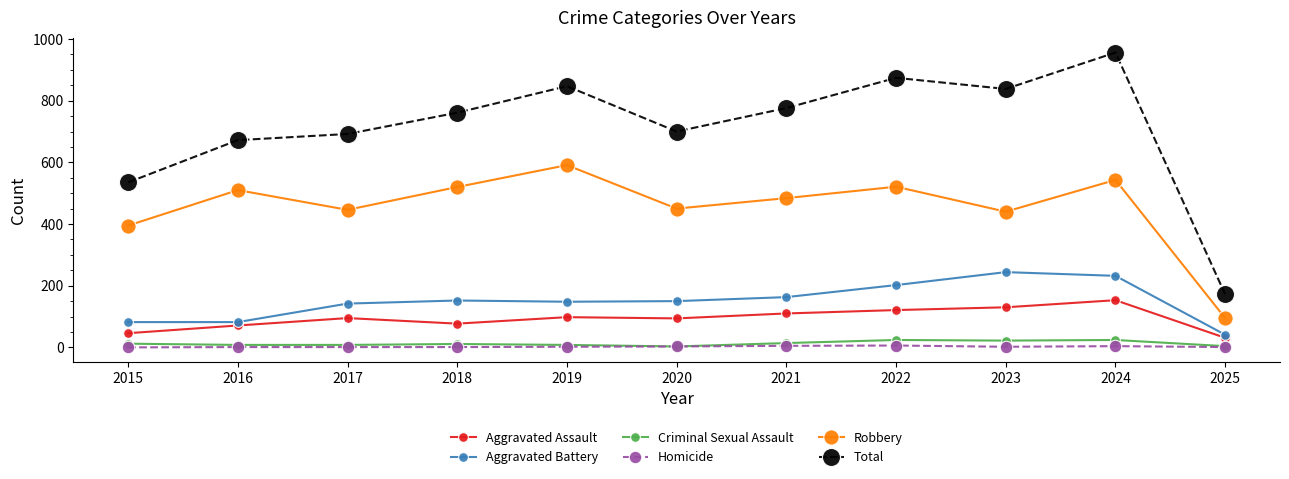

True or false: Criminal Sexual Assault has more than 1 interior local peaks.

True